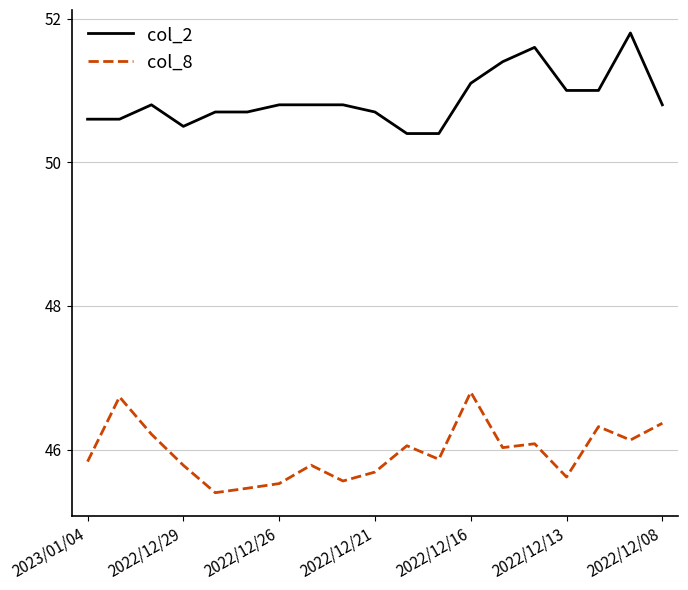

What is the difference between the maximum and minimum values in the col_2 series?

1.4